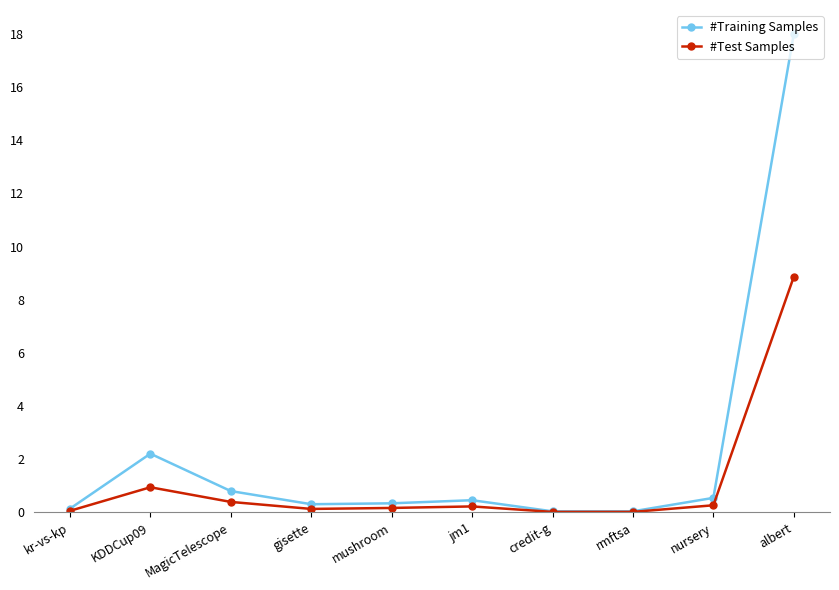

What is the label of the 1st point from the left?

kr-vs-kp